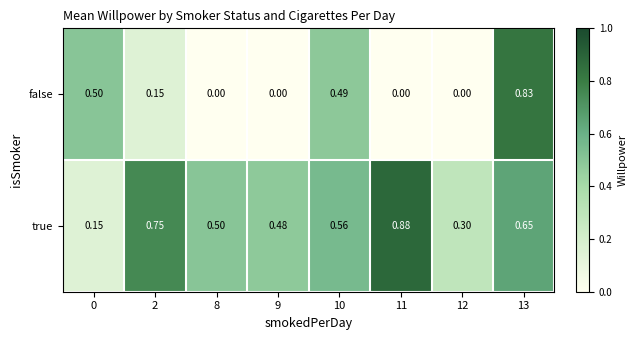

List the series in order of their peak value, highest first.

true, false